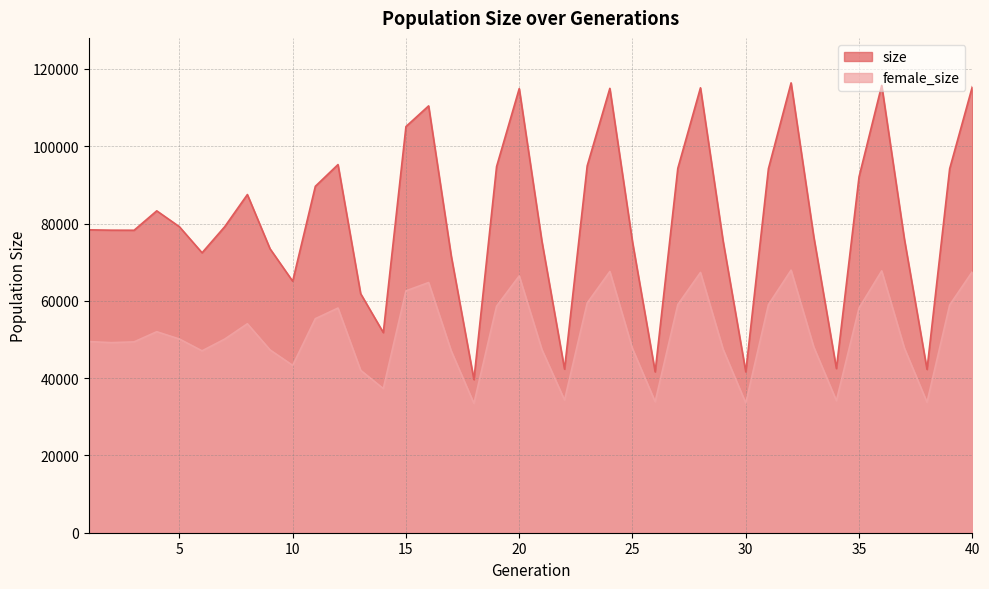

True or false: female_size and size intersect in this chart.

False